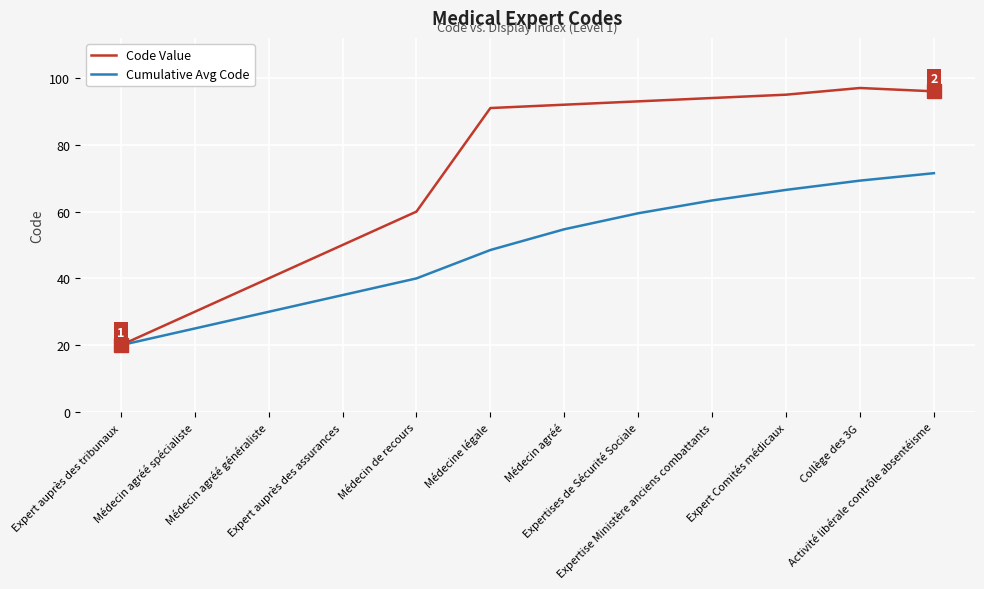

Which category has the highest value in the Code Value series?

Collège des 3G